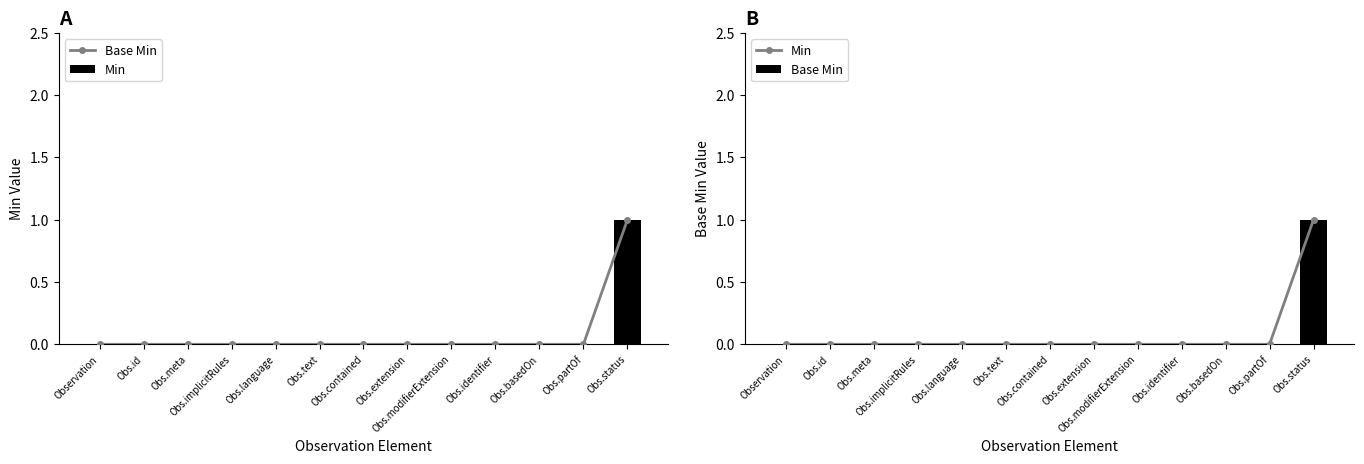

Rank the series by their maximum value, from lowest to highest.

Base Min, Min